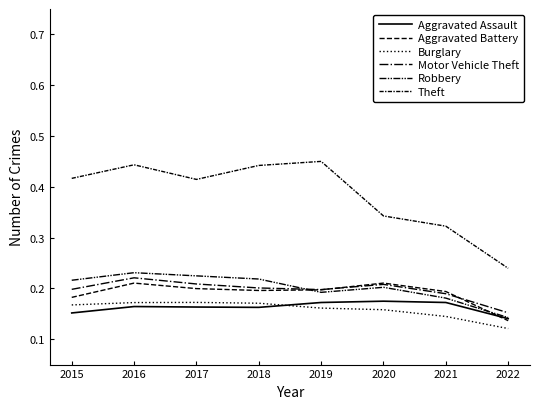

Is the value of Motor Vehicle Theft at 2019 greater than the value of Aggravated Assault at 2019?

Yes